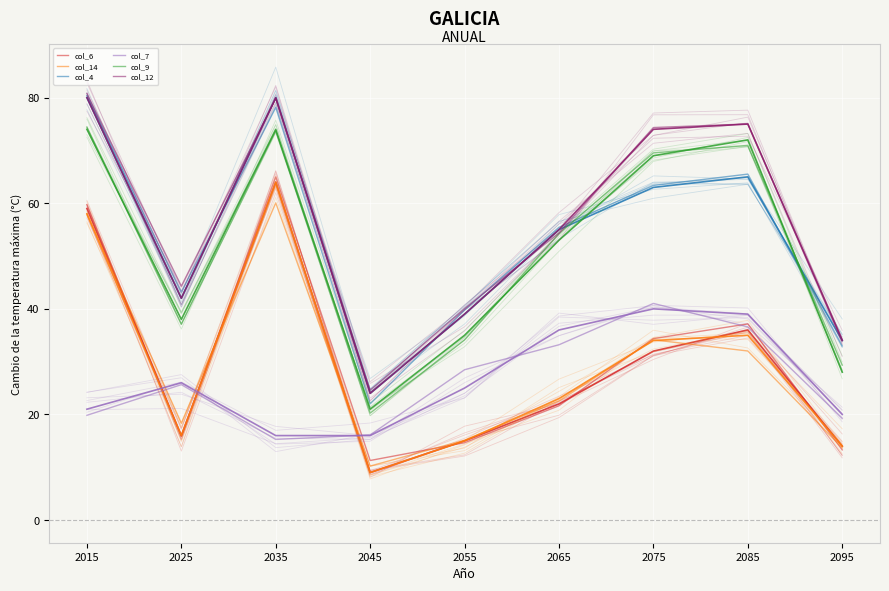

Is it true that col_4 equals 52.4 at 2095?

False